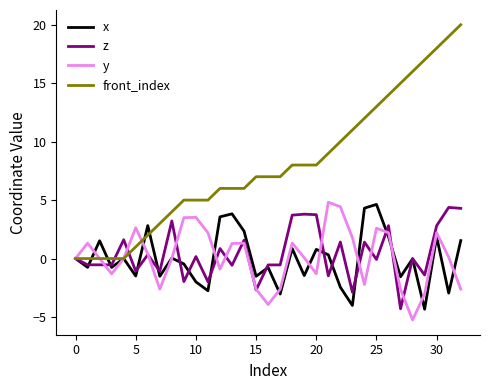

Which series has the largest total across all categories?

front_index